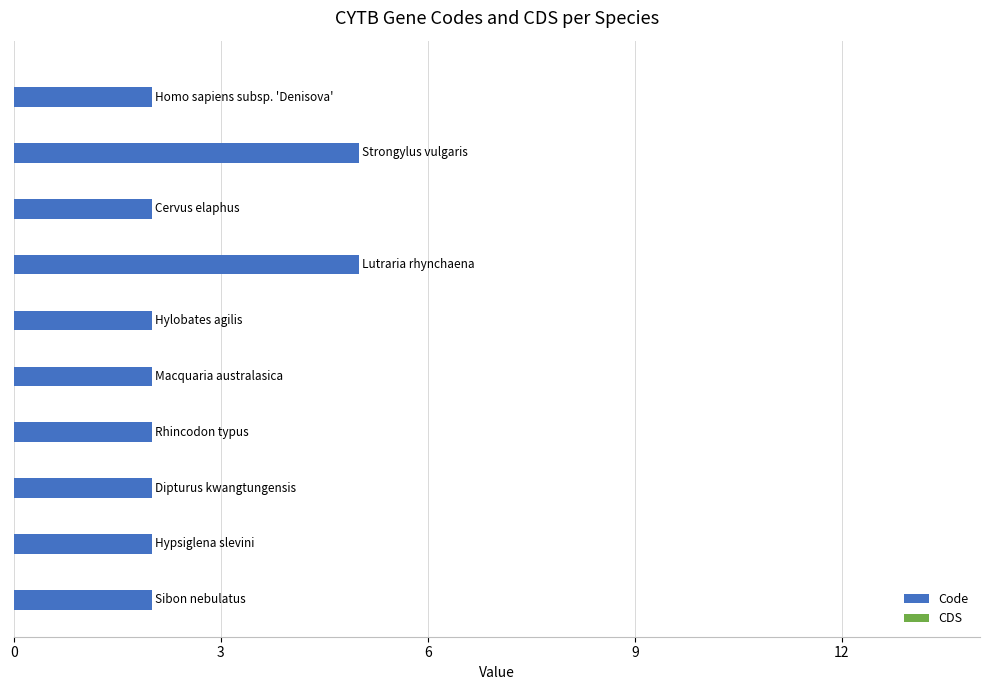

What is the difference between the second highest and minimum values?

3